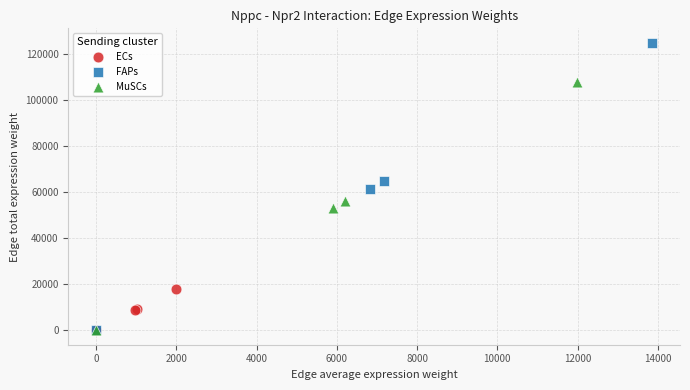

What are all the series names shown in the legend?

ECs, FAPs, MuSCs